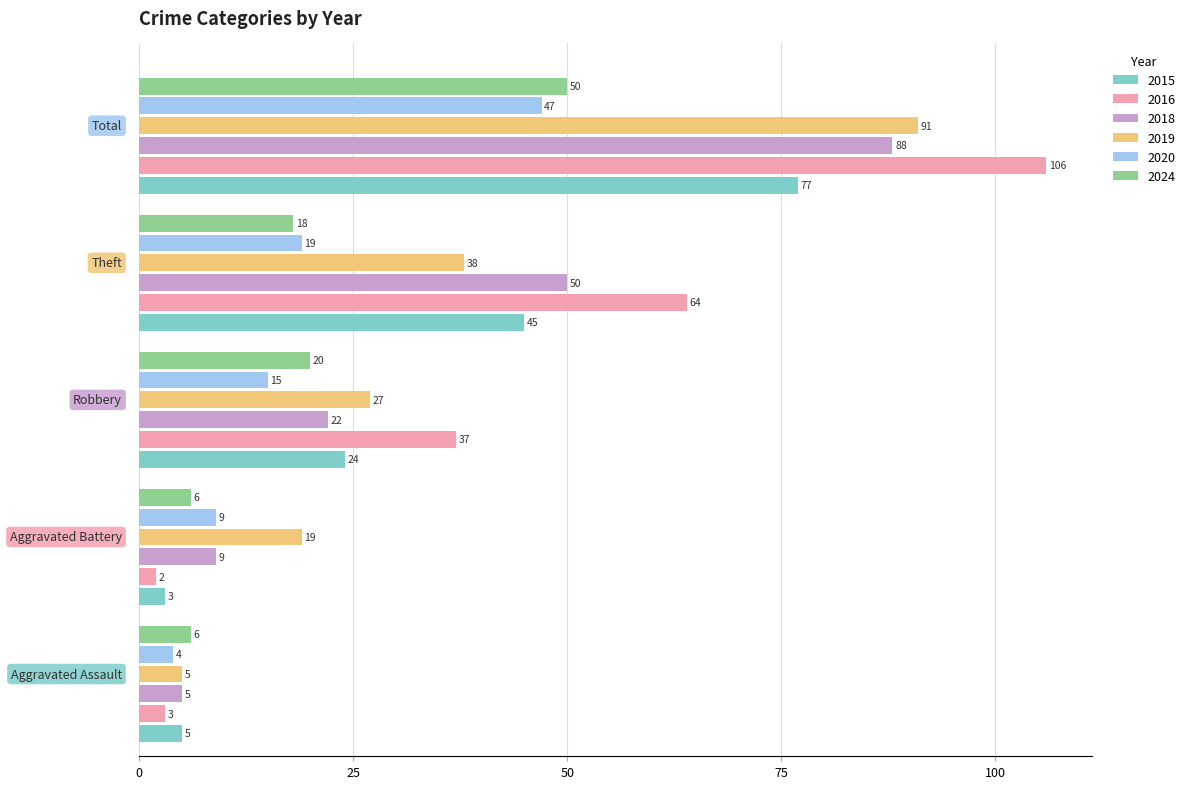

What are all the series names shown in the legend?

2015, 2016, 2018, 2019, 2020, 2024